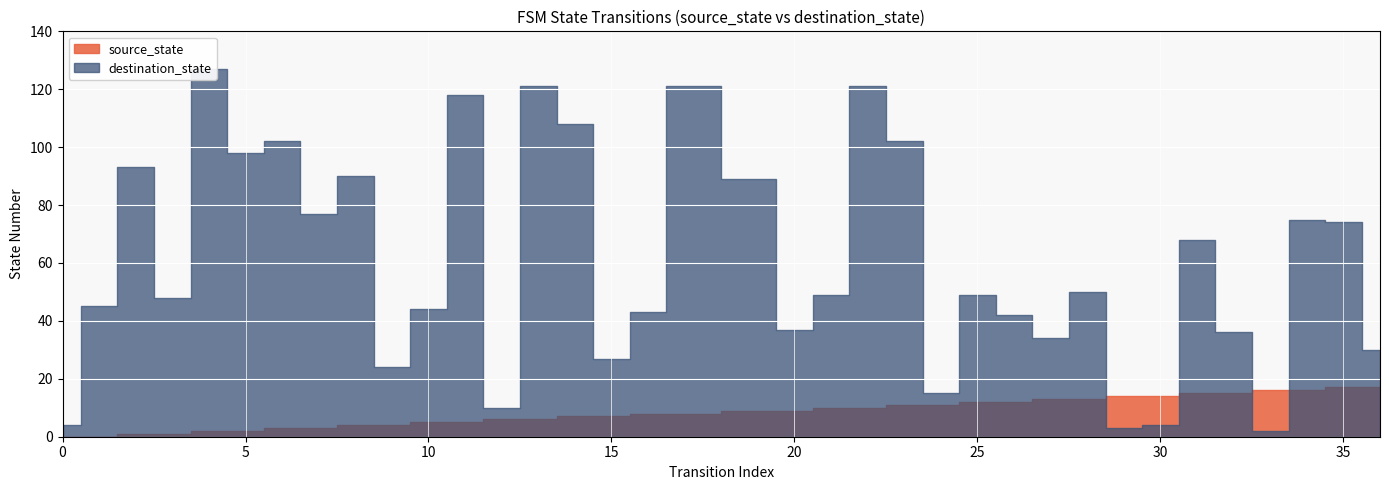

What is the sum of the destination_state values at 8 and 29?

93